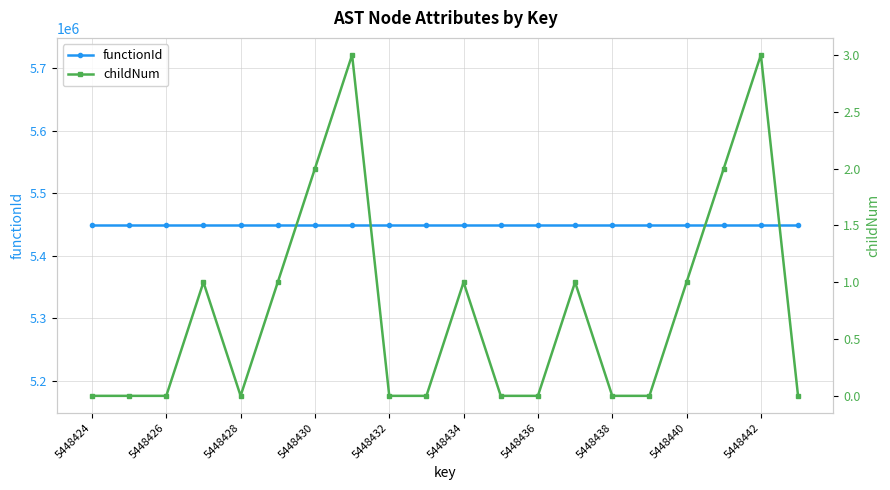

Which series changed the most between 5448430 and 11?

childNum